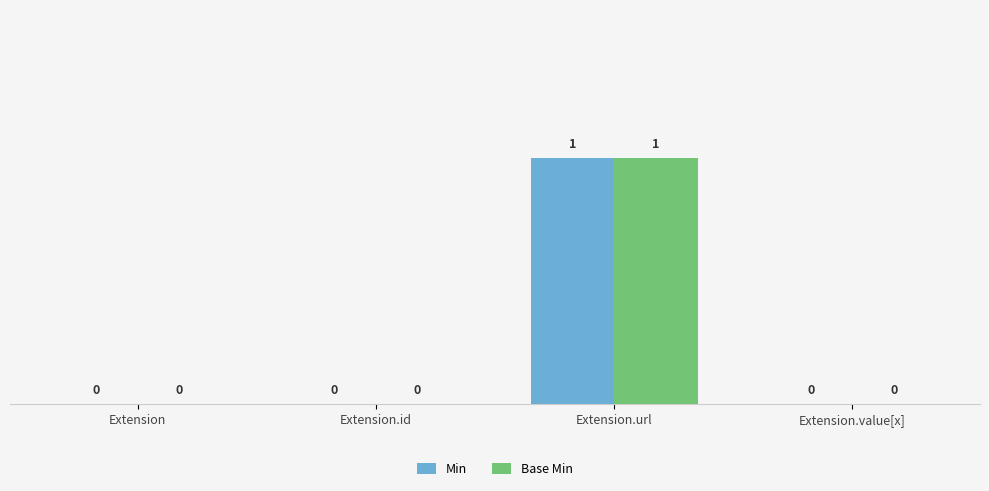

At which label does Base Min reach its peak?

Extension.url